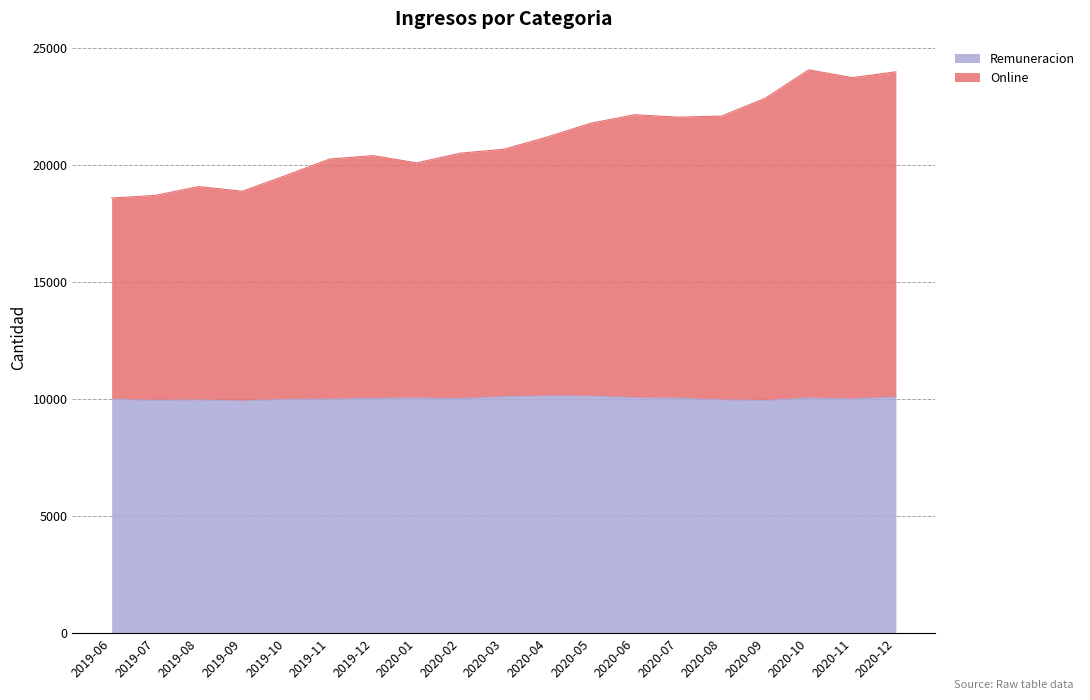

In Remuneracion, how many points are higher than both neighbors (excluding endpoints)?

4